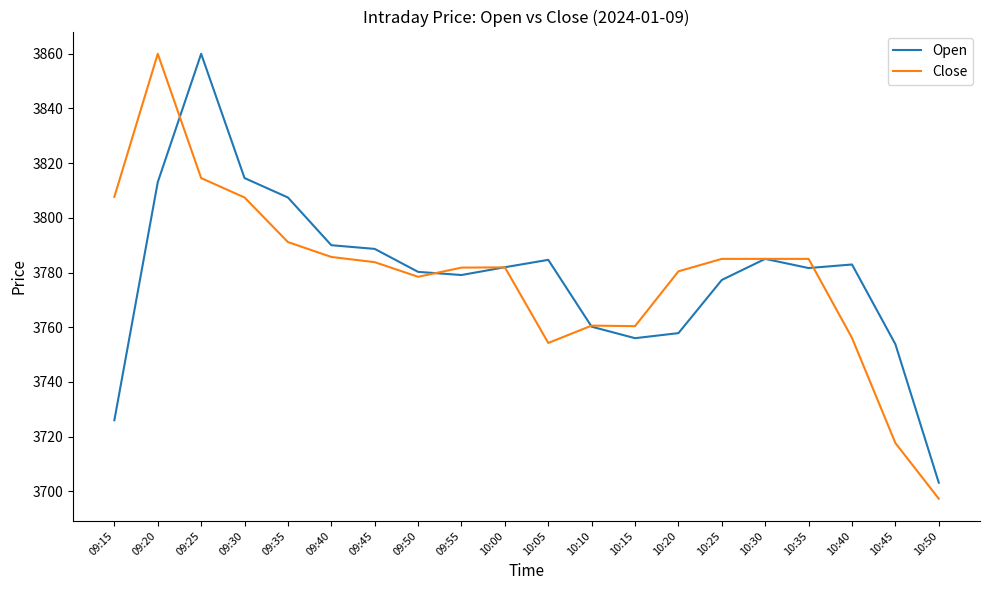

What is the minimum value for Open?

3703.2